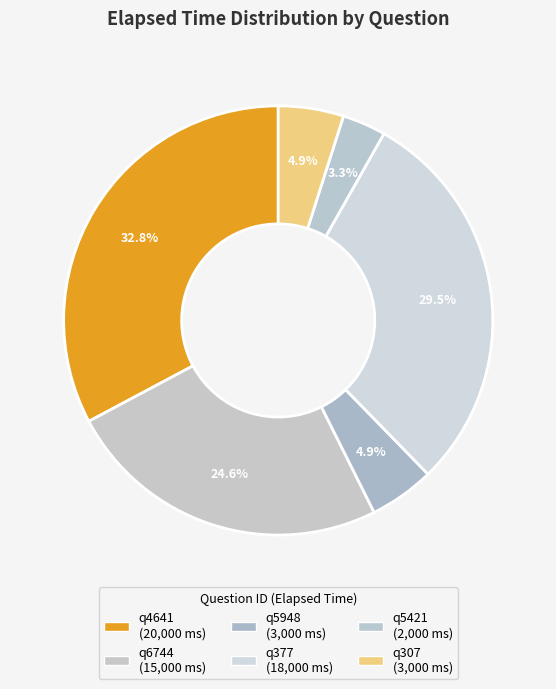

Is there any slice that represents more than half of the pie?

No